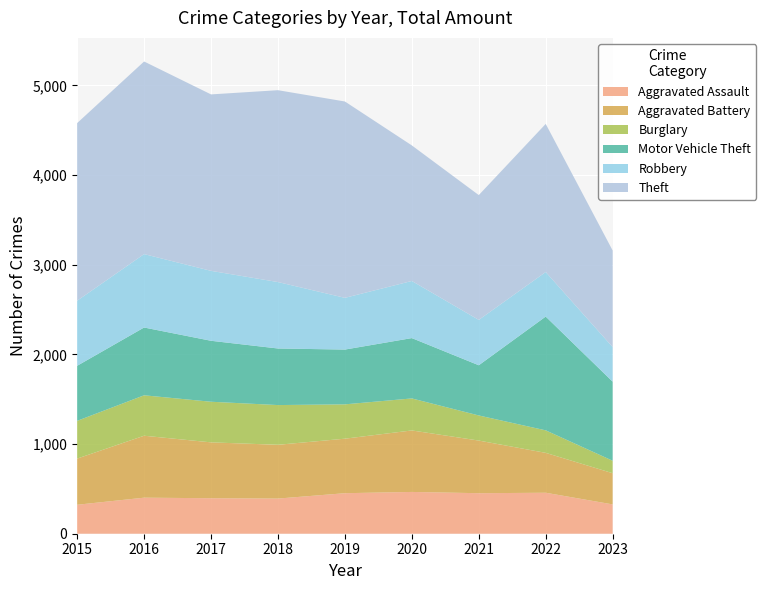

Reading right to left, extract all data points from this chart.

Aggravated Assault: 2023=327	2022=457	2021=452	2020=466	2019=452	2018=392	2017=396	2016=402	2015=323
Aggravated Battery: 2023=348	2022=445	2021=587	2020=686	2019=608	2018=600	2017=623	2016=691	2015=515
Burglary: 2023=139	2022=251	2021=280	2020=357	2019=383	2018=443	2017=453	2016=451	2015=421
Motor Vehicle Theft: 2023=882	2022=1269	2021=560	2020=673	2019=611	2018=631	2017=680	2016=756	2015=614
Robbery: 2023=386	2022=497	2021=506	2020=637	2019=577	2018=741	2017=780	2016=819	2015=726
Theft: 2023=1077	2022=1652	2021=1392	2020=1512	2019=2190	2018=2140	2017=1968	2016=2148	2015=1981